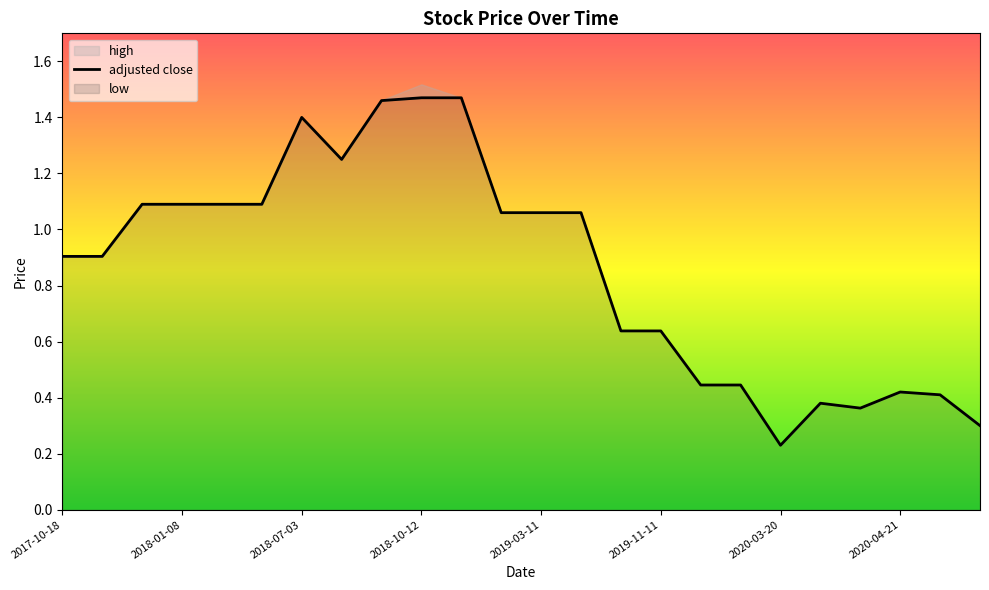

Which category has the lowest value across all series?

2020-03-20